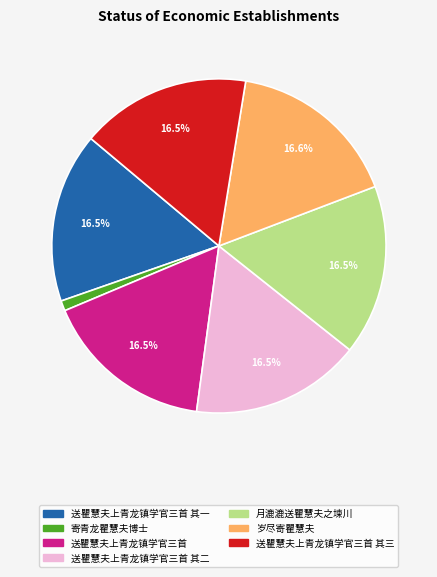

Does any single category account for the majority?

No